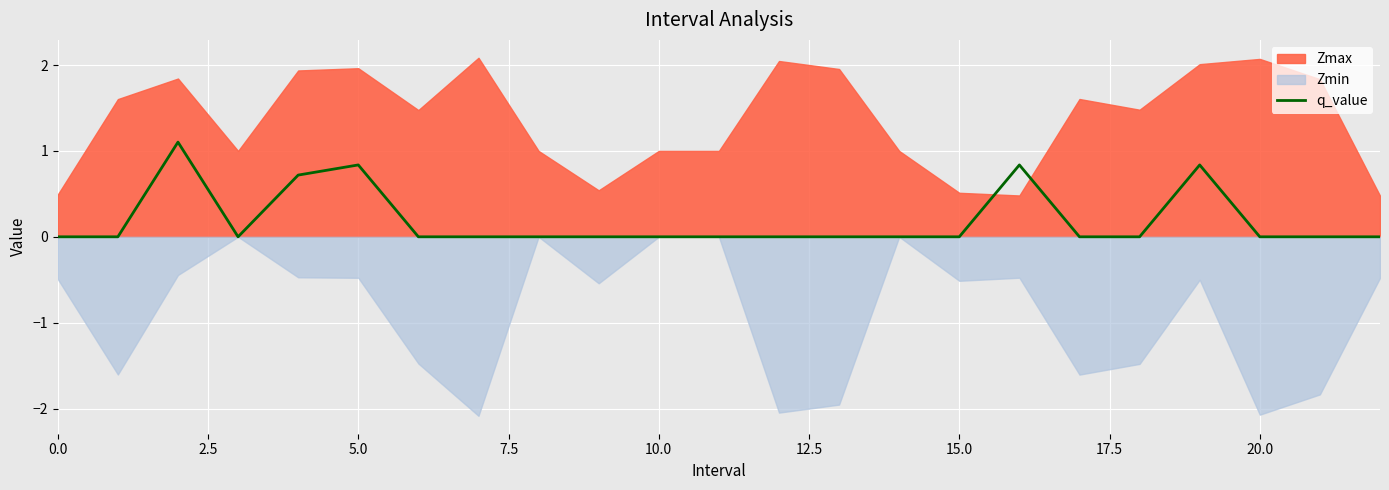

Reading right to left, list all the values displayed in this chart.

0.0	0.0	0.0	0.8	0.0	0.0	0.8	0.0	0.0	0.0	0.0	0.0	0.0	0.0	0.0	0.0	0.0	0.8	0.7	0.0	1.1	0.0	0.0